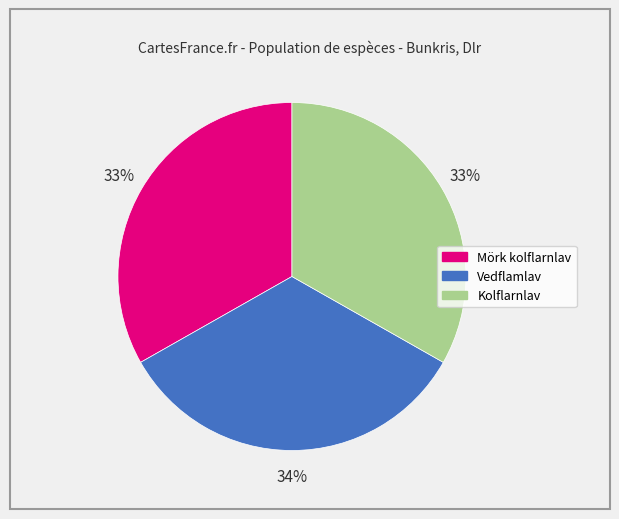

How many slices are in this pie chart?

3